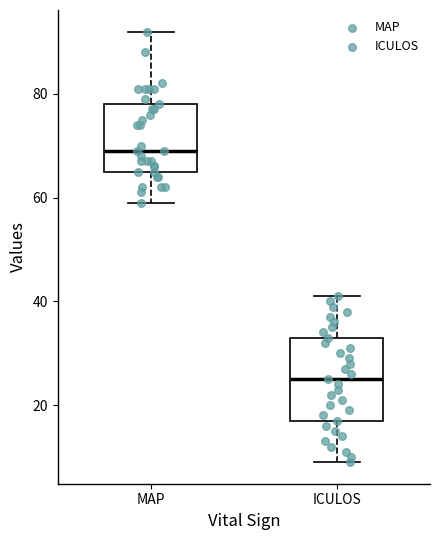

Which box is the tallest, from its lower edge to its upper edge?

ICULOS